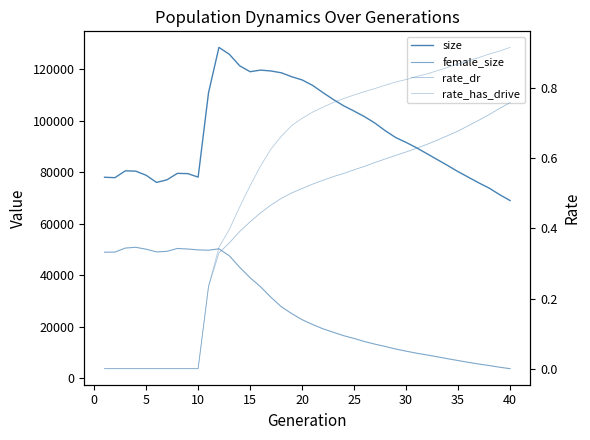

What is the difference between the maximum and second lowest values in the rate_dr series?

0.8